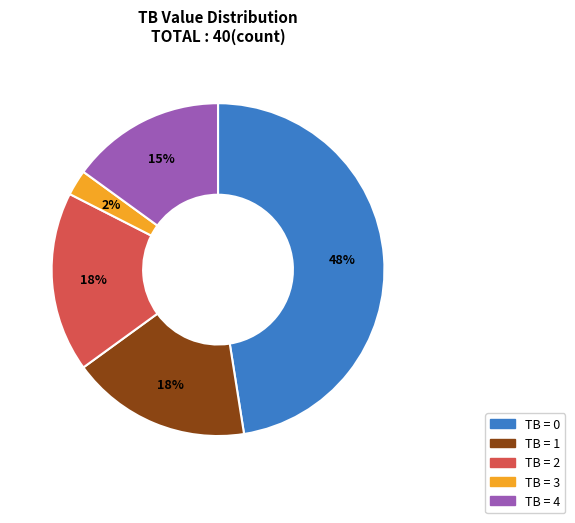

To the nearest percent, what is the average slice percentage?

20%